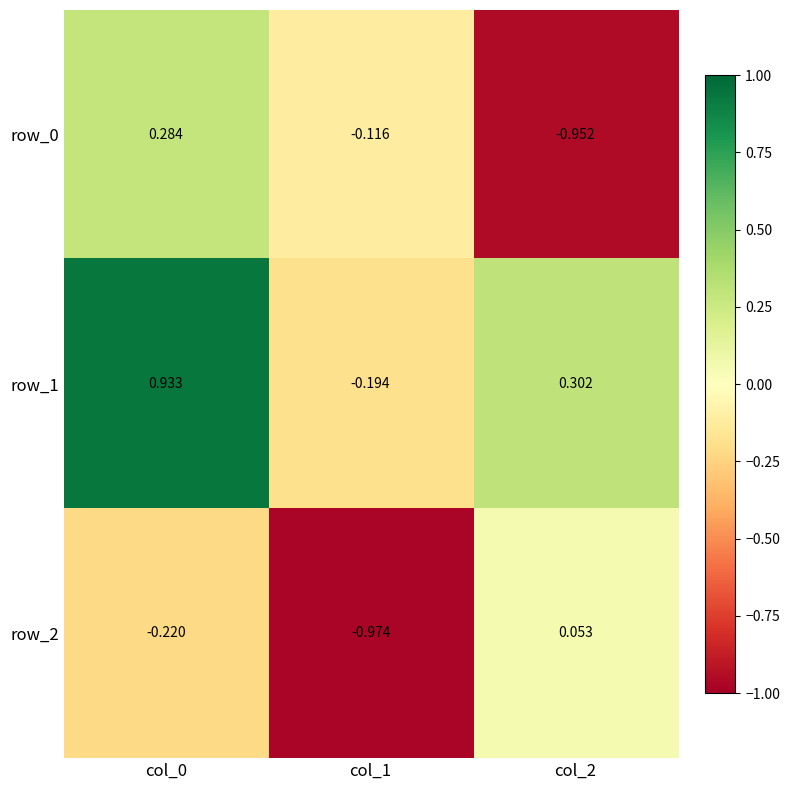

Is the value of row_2 at col_0 greater than the value of row_1 at col_2?

No